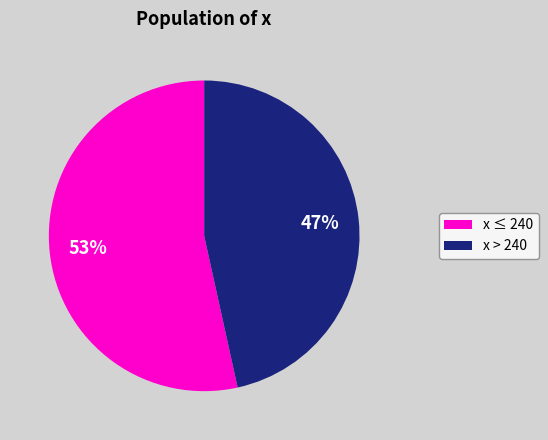

To the nearest percent, what is the average slice percentage?

50%